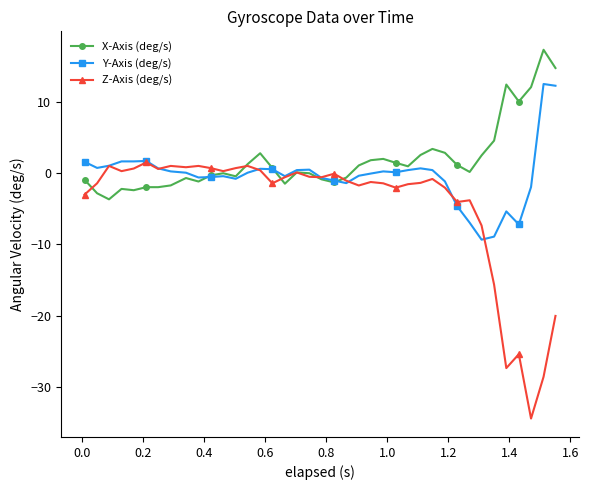

List the series in order of their overall mean, lowest first.

Z-Axis (deg/s), Y-Axis (deg/s), X-Axis (deg/s)